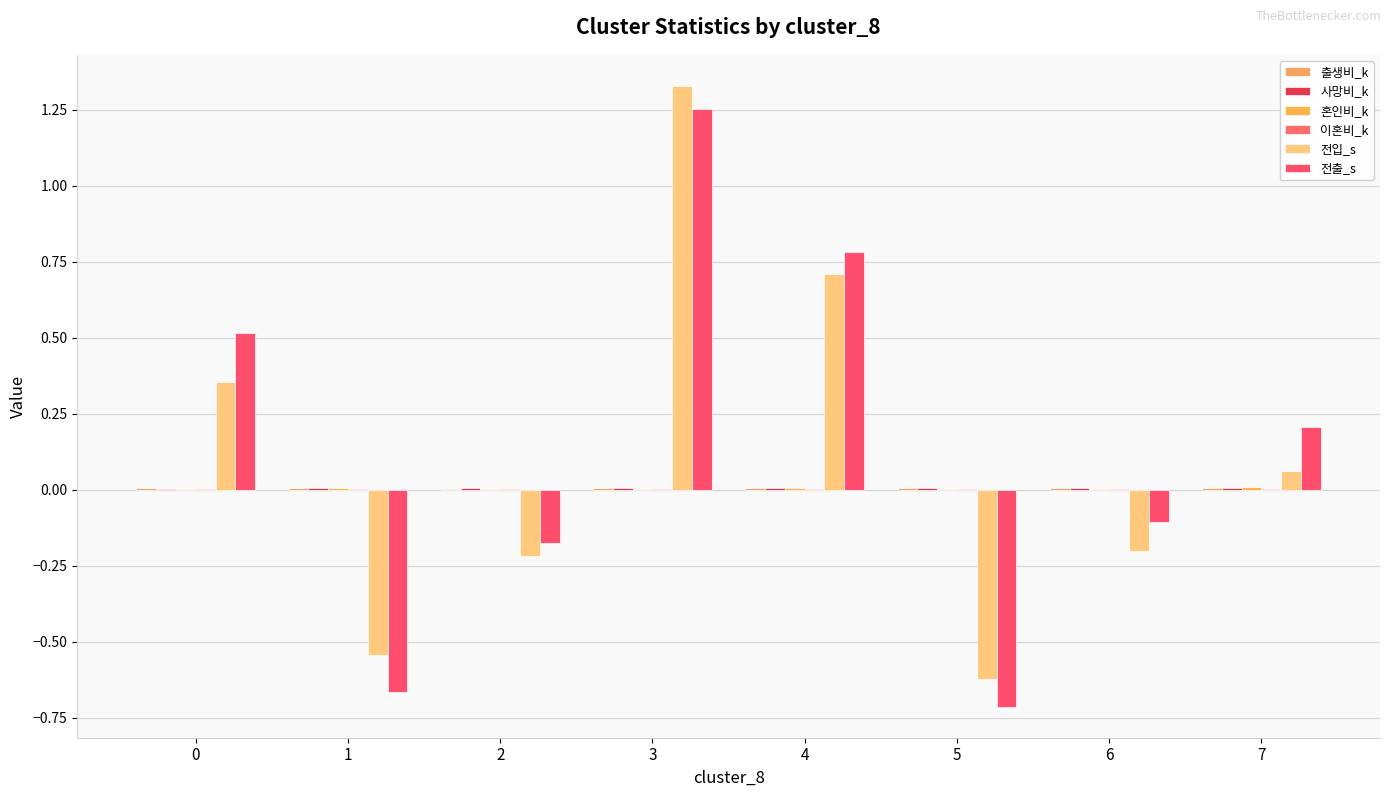

Are the bars grouped side by side (vs. stacked)?

Yes